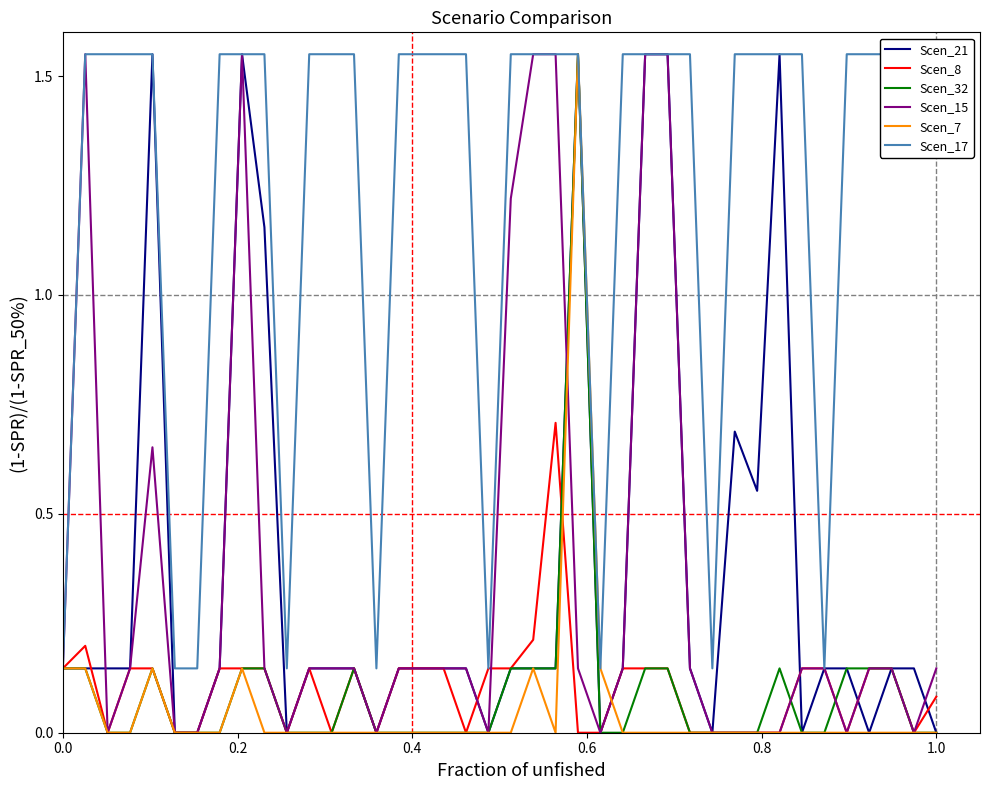

True or false: Scen_21 has a value of 1.7 at 9.

False